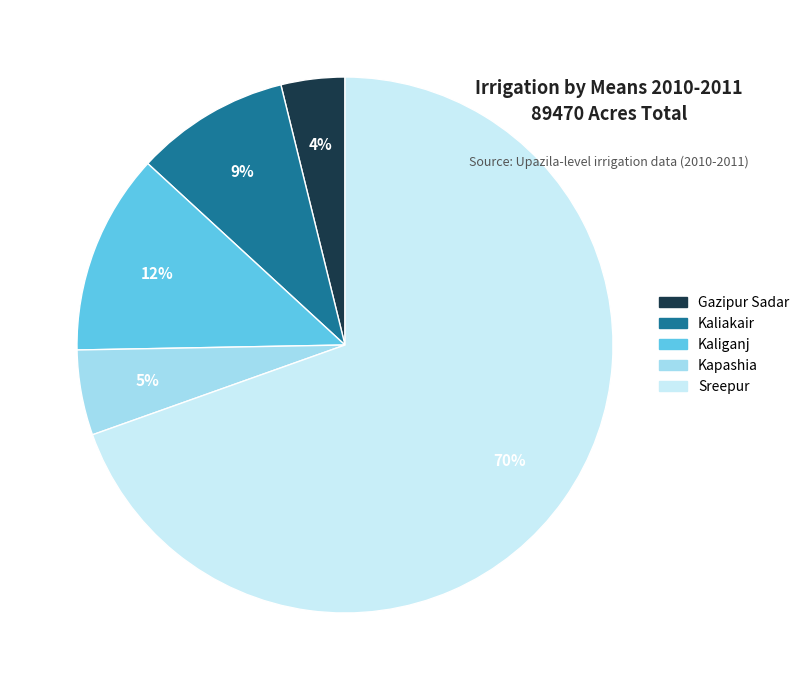

What is the ratio of the value at Kaliganj to the value at Sreepur?

0.2